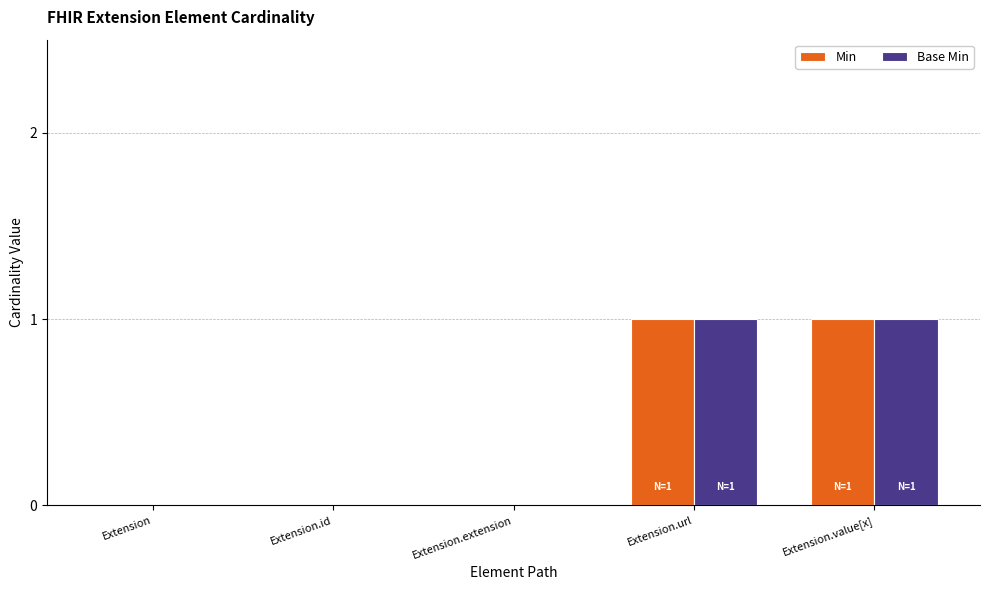

The value of Min at Extension.value[x] is 1. True or false?

True